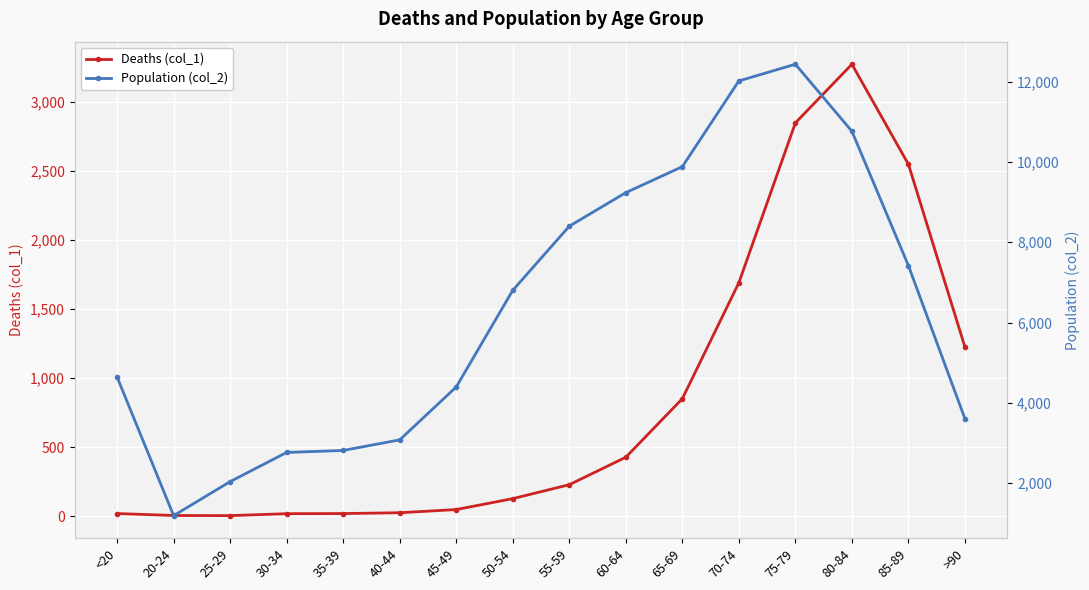

The value of Deaths (col_1) at 75-79 is 3882. True or false?

False